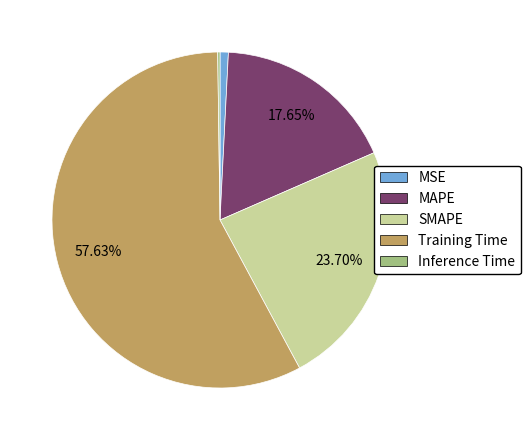

To the nearest percent, what percentage of the pie is SMAPE?

24%